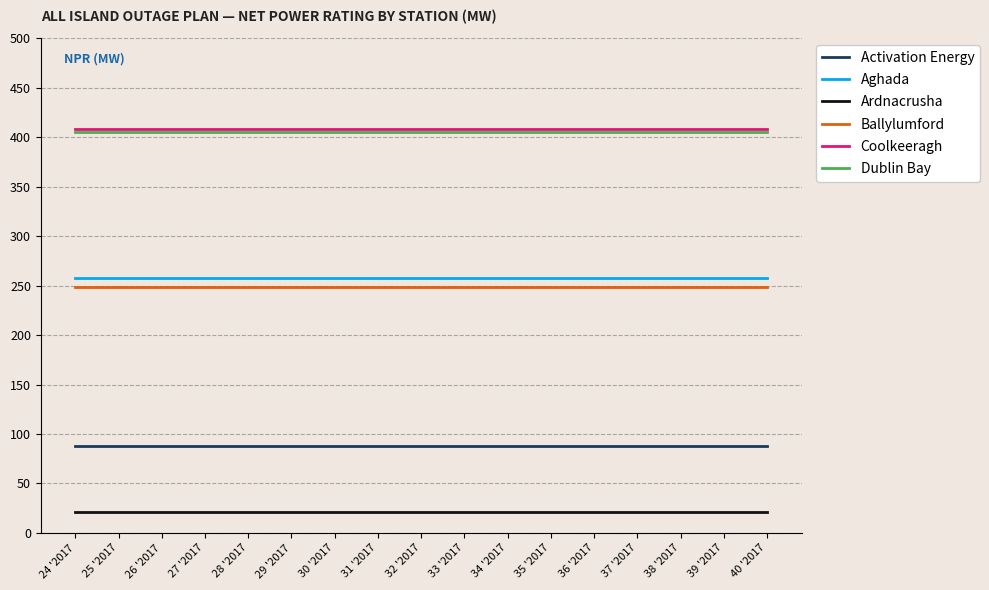

True or false: Ardnacrusha and Dublin Bay cross at least once.

False